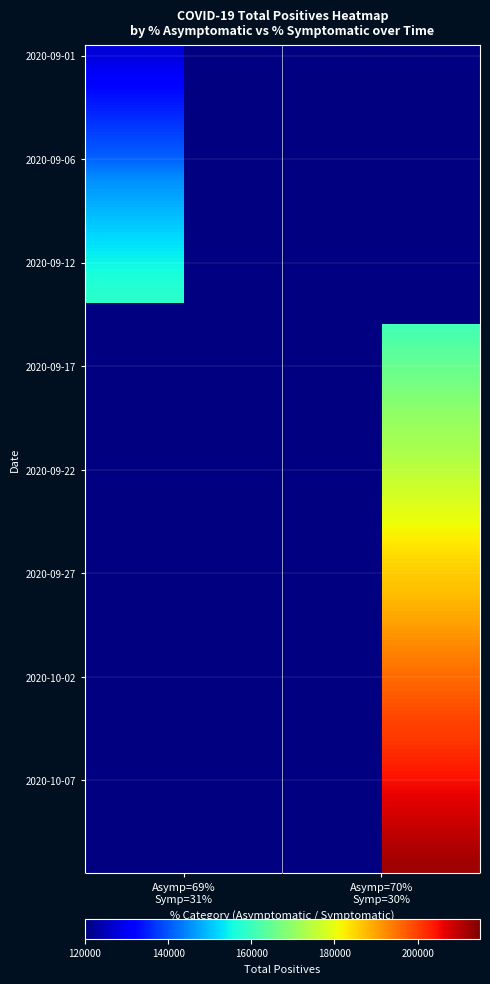

How many series are shown in this chart?

40